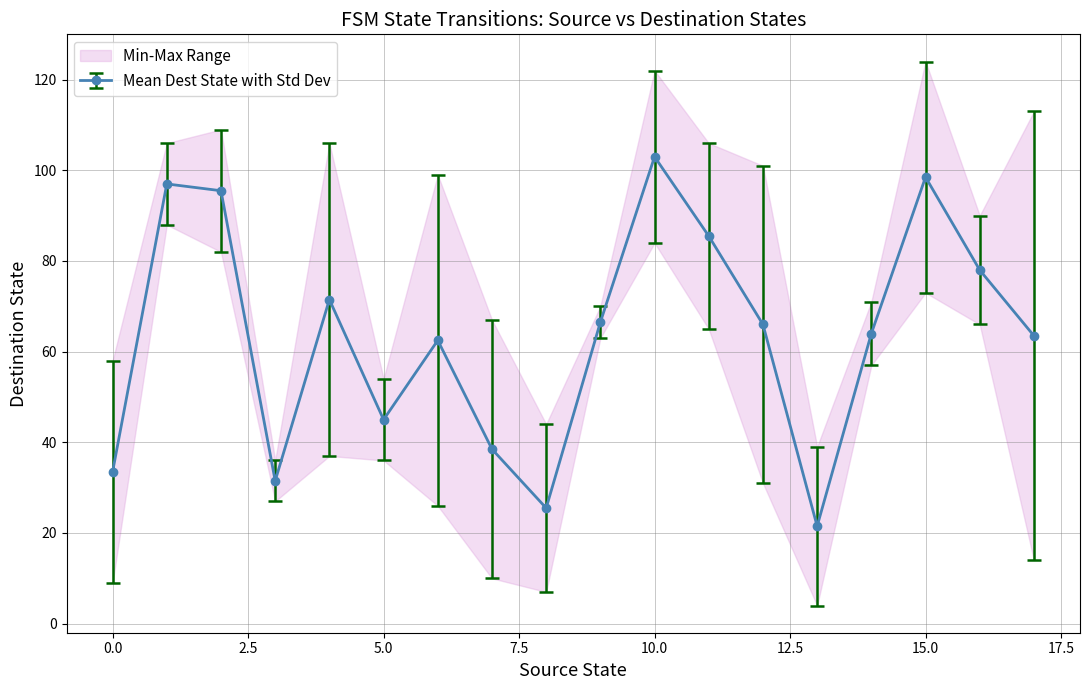

True or false: destination_state has a value of 108 at 32.

False